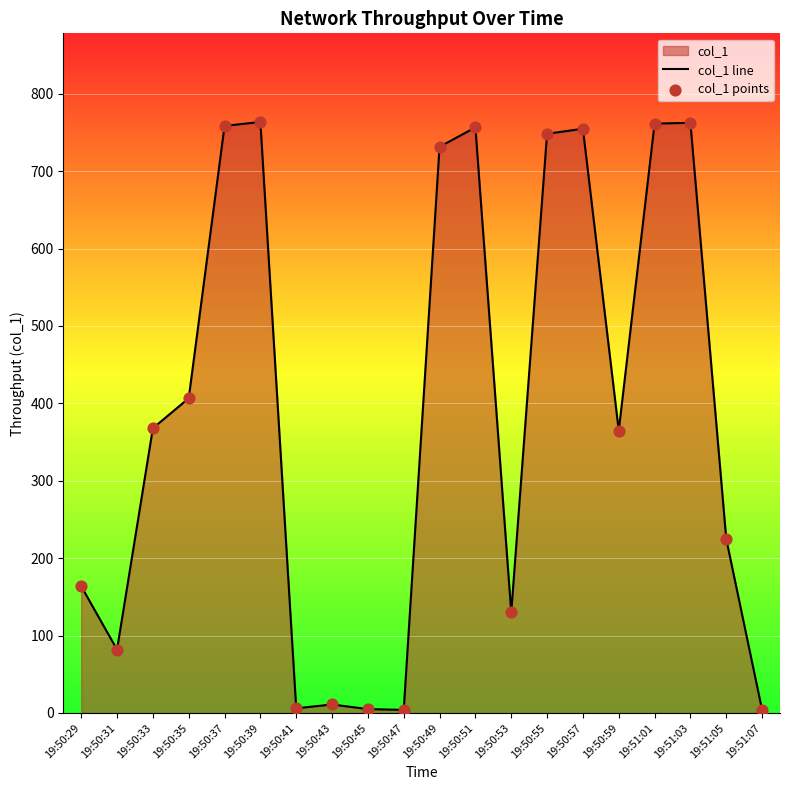

Which series reaches the maximum Y coordinate?

col_1 line